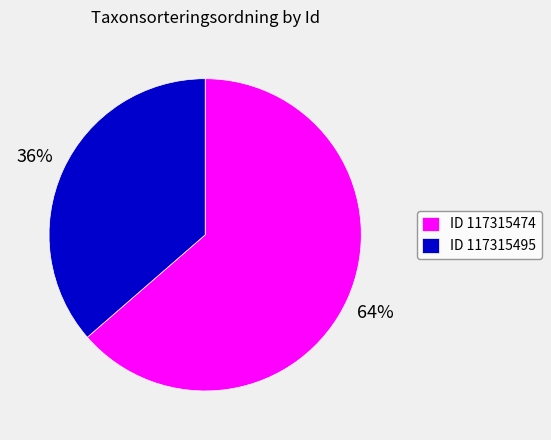

Do ID 117315495 and ID 117315474 together represent more than half of the pie?

Yes